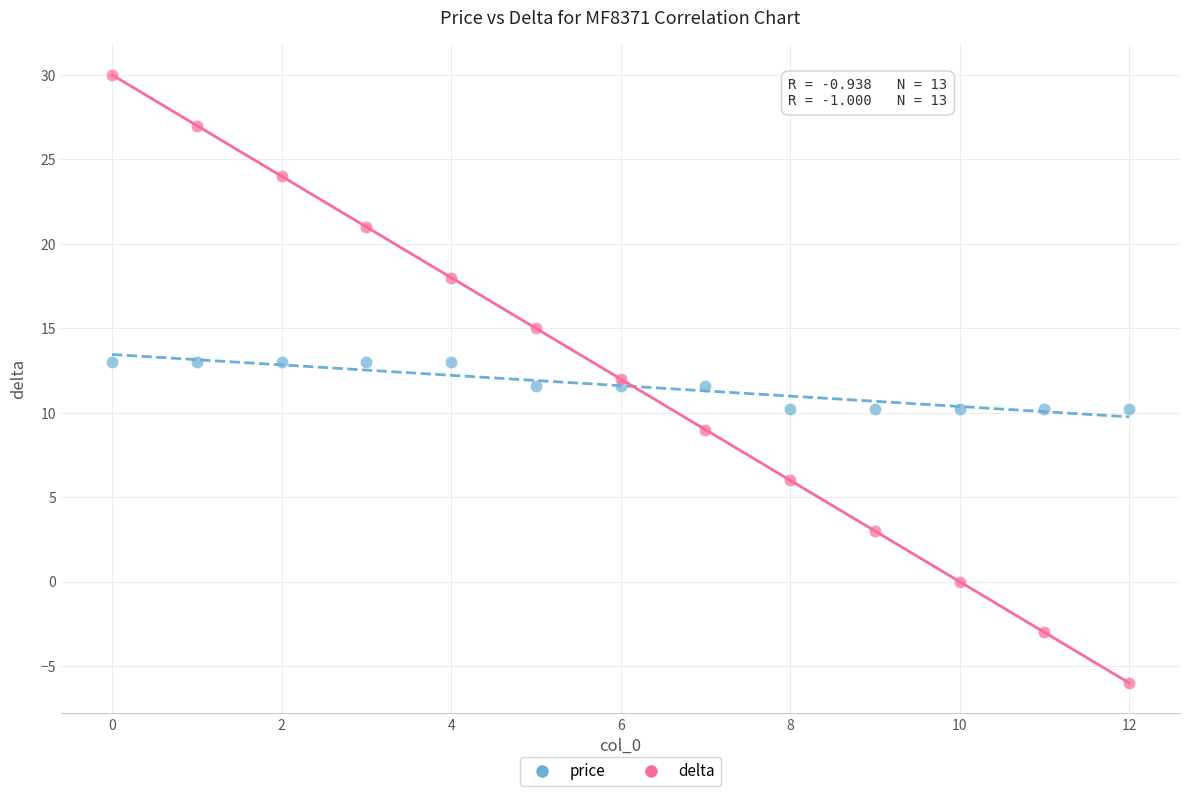

Which series reaches the maximum Y coordinate?

delta